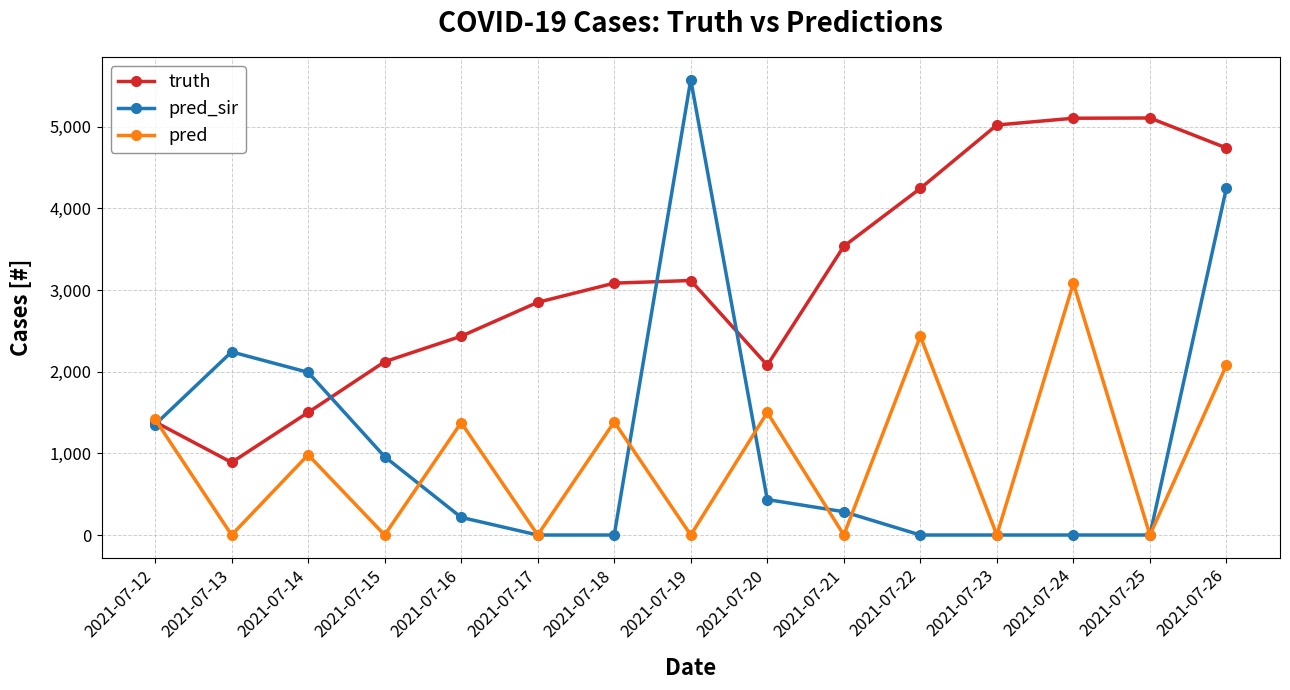

At which label does pred reach its peak?

2021-07-24